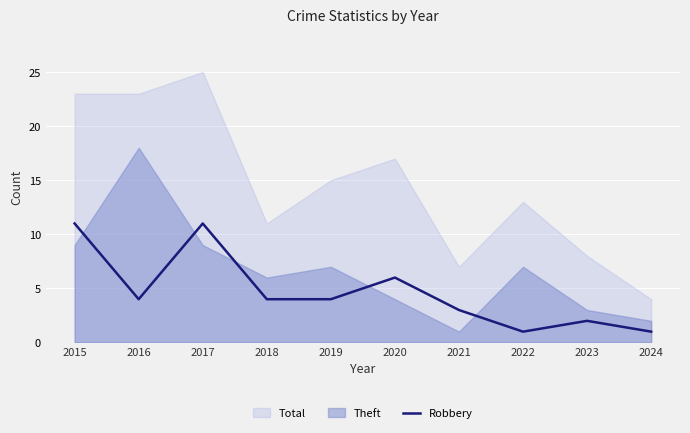

Reading left to right, list all the values displayed in this chart.

2015=11	2016=4	2017=11	2018=4	2019=4	2020=6	2021=3	2022=1	2023=2	2024=1